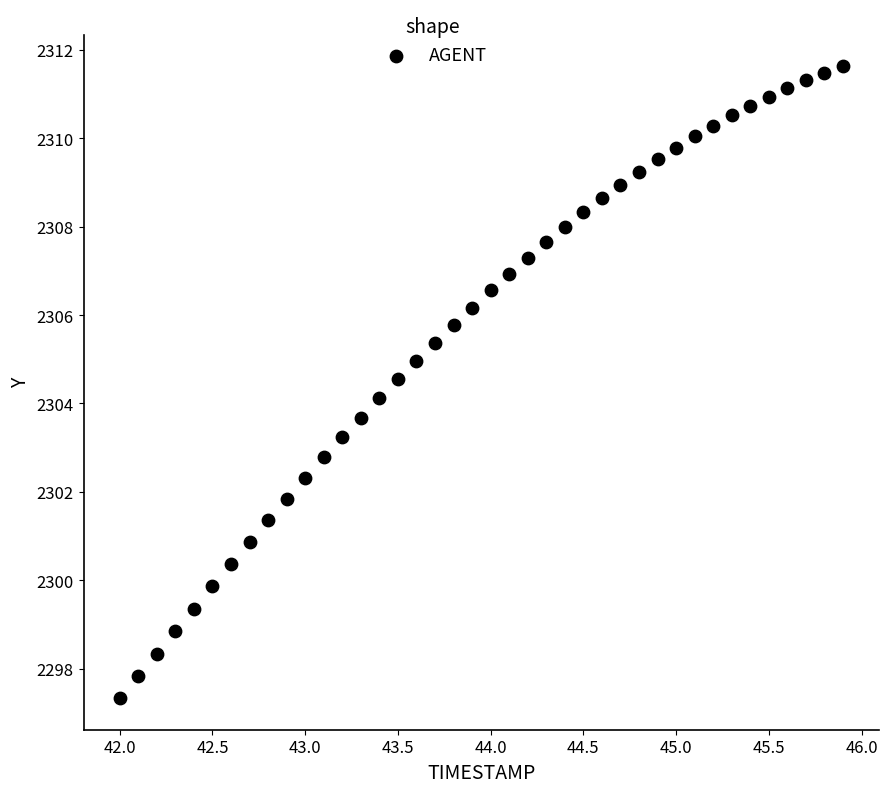

What is the range of X values (max minus min)?

3.9